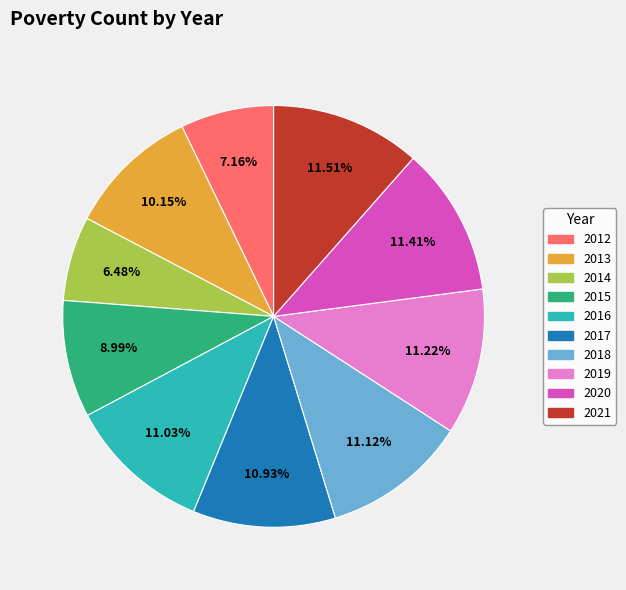

How many slices are in this pie chart?

10